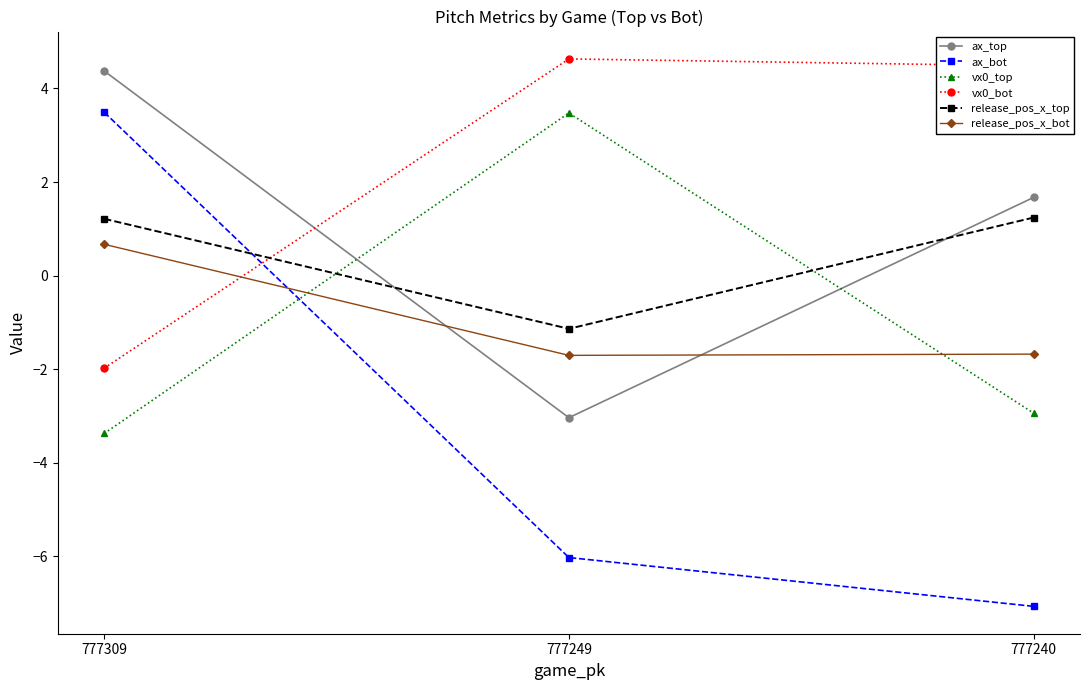

What is the difference between the vx0_top values at 777249 and 777240?

6.4